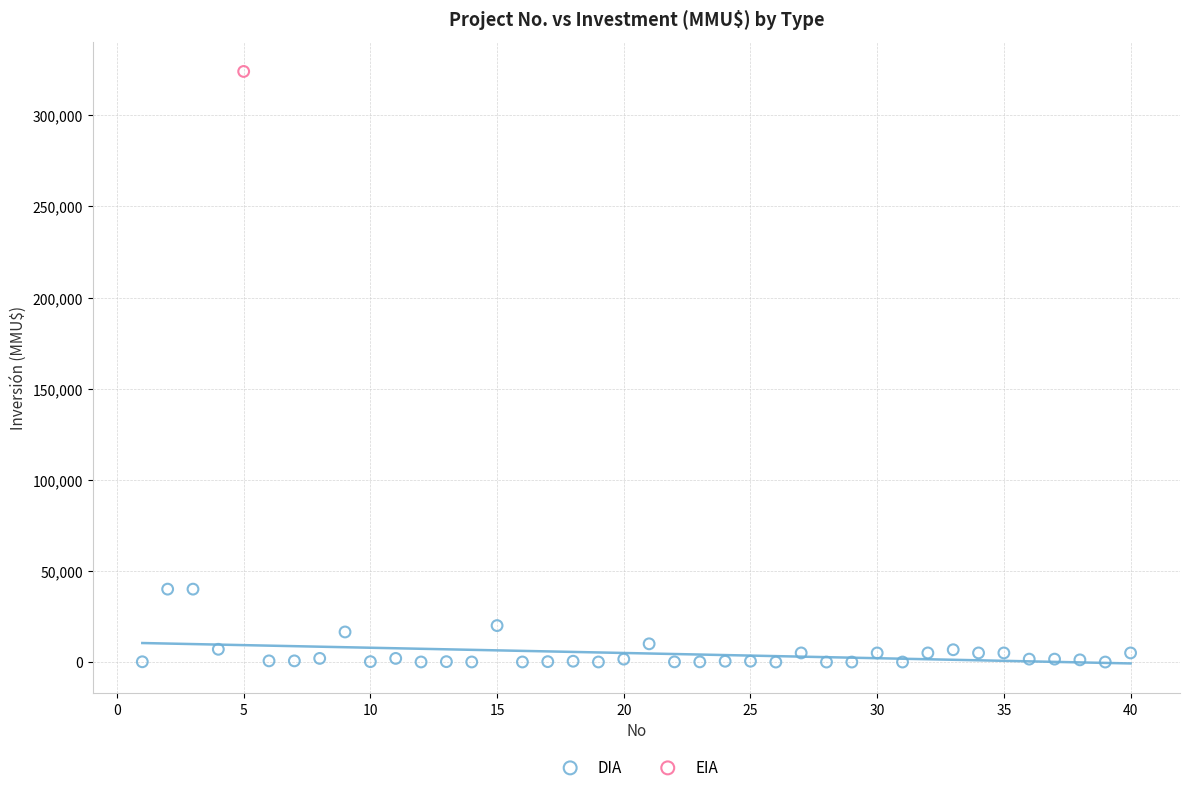

What are all the series names shown in the legend?

DIA, EIA